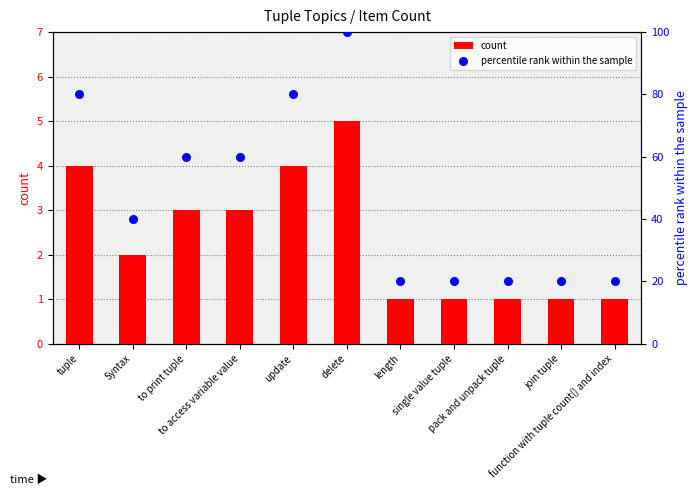

Which series has the widest spread of Y values?

percentile rank within the sample